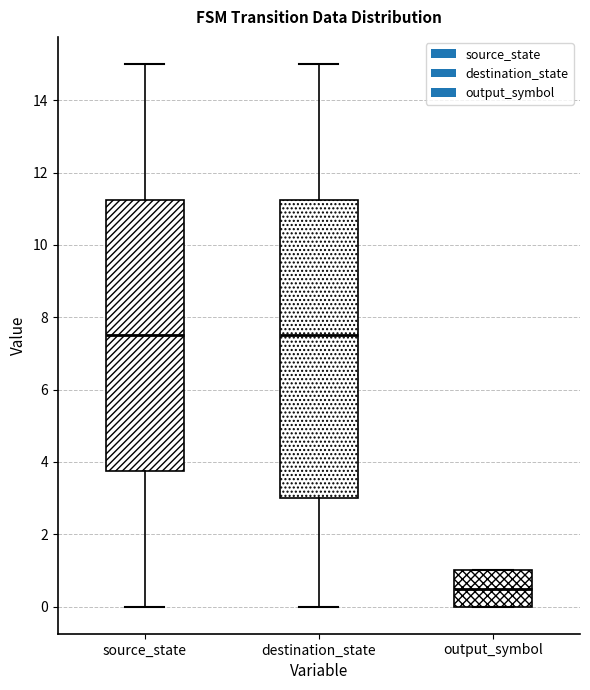

Where does the median line of the box for output_symbol sit on the y-axis? The values are not printed on the chart, so give them approximately, as read against the axis.

0.6